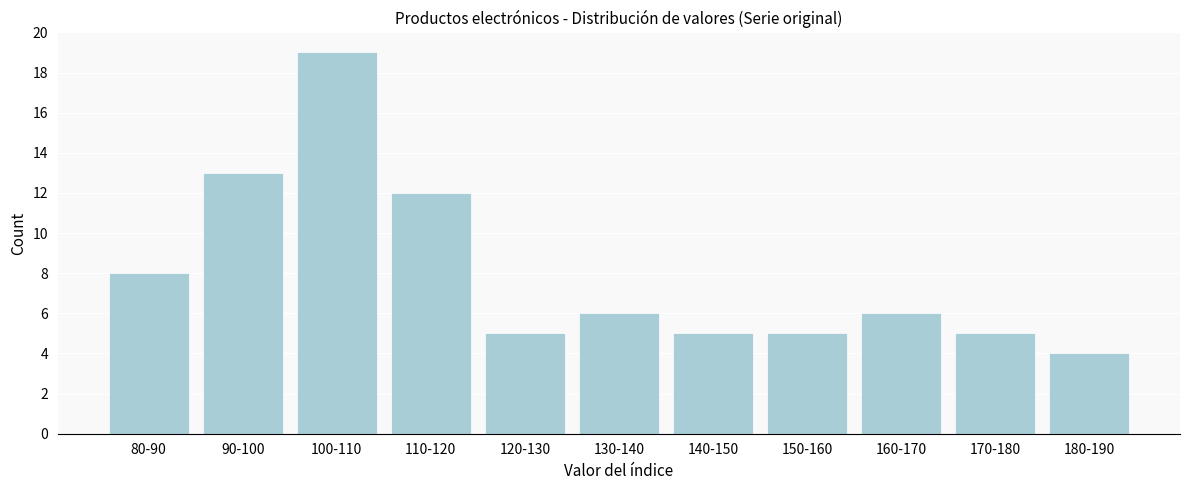

Reading left to right, what are all the values shown in this chart?

8	13	19	12	5	6	5	5	6	5	4